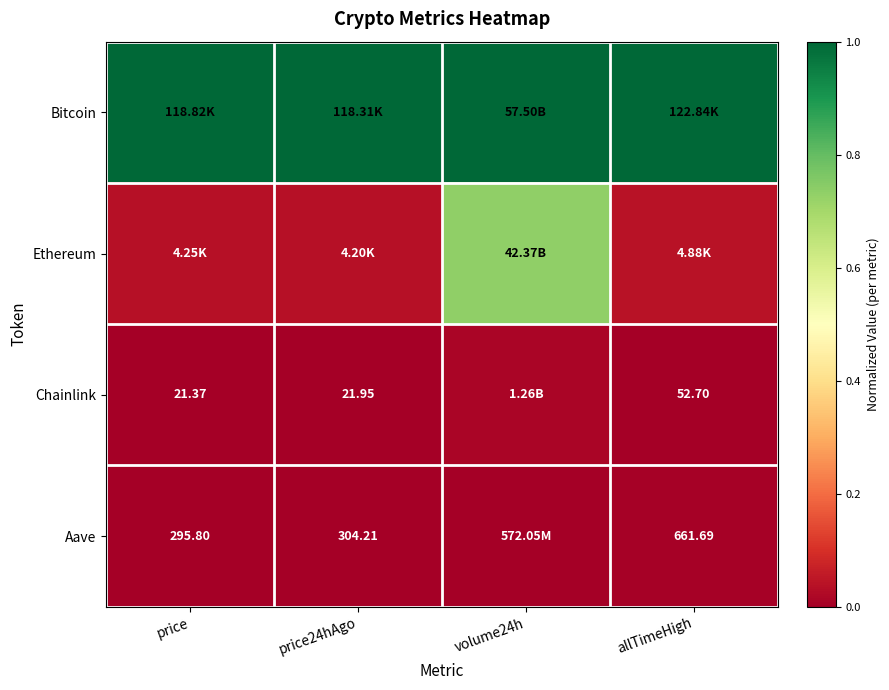

List the series in order of their peak value, highest first.

Bitcoin, Ethereum, Chainlink, Aave